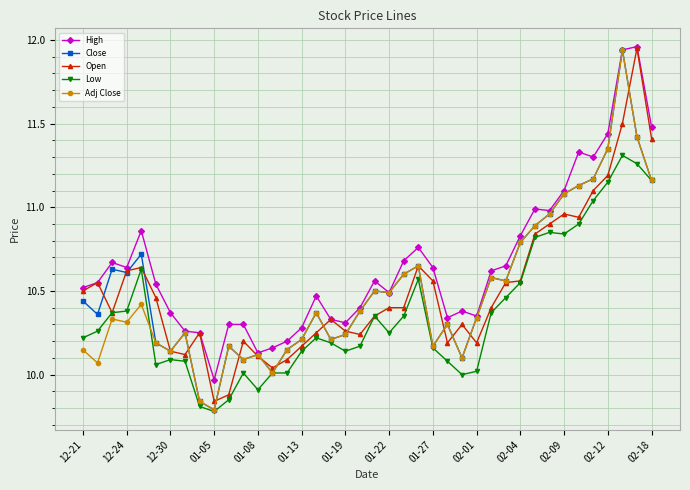

What is the difference between the maximum and minimum values in the Open series?

2.1